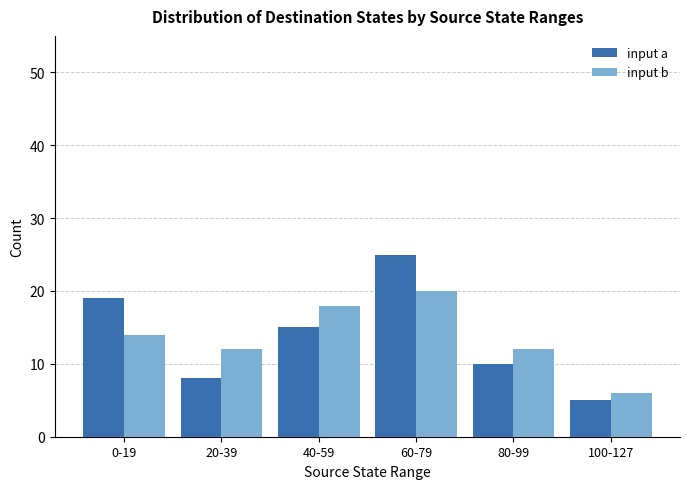

What is the label of the 2nd bar from the right?

80-99